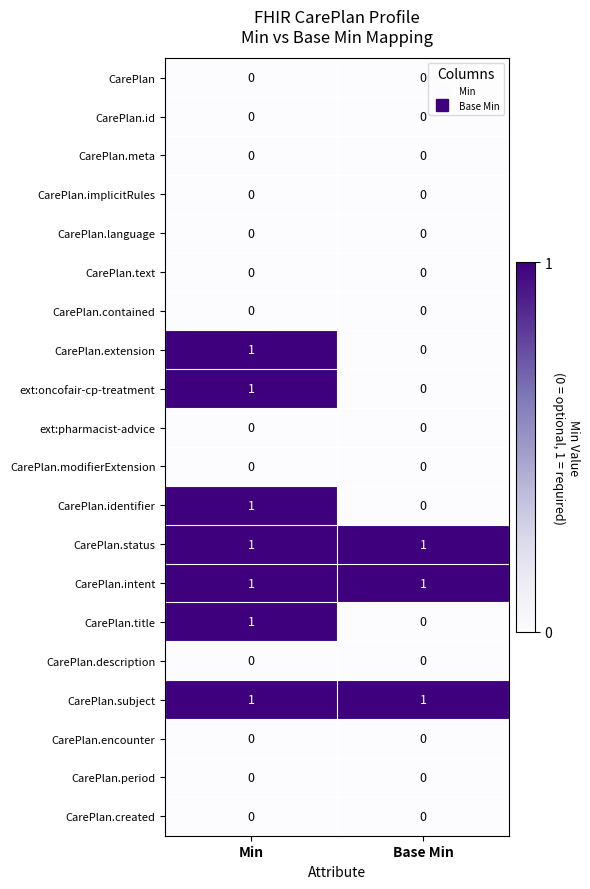

Rank the categories by ext:oncofair-cp-treatment value from highest to lowest.

Min, Base Min